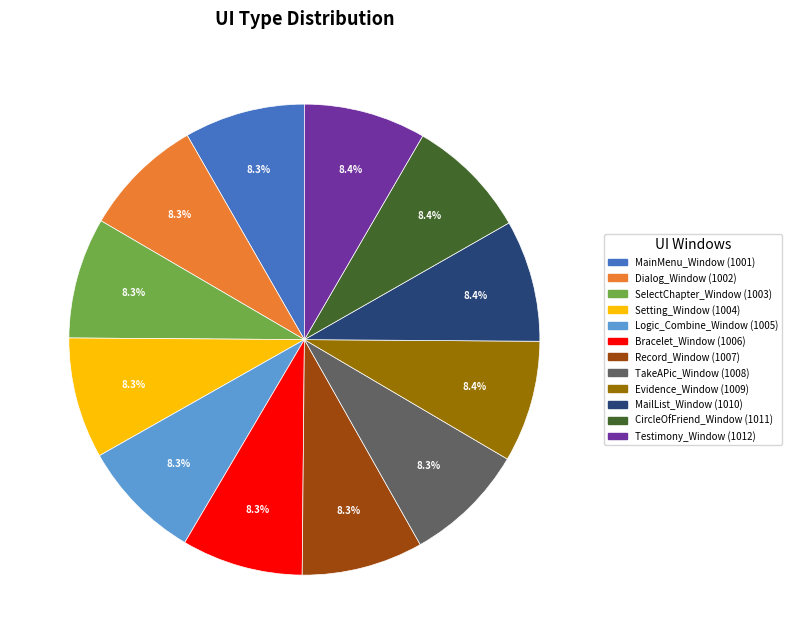

How many segments does this pie chart have?

12